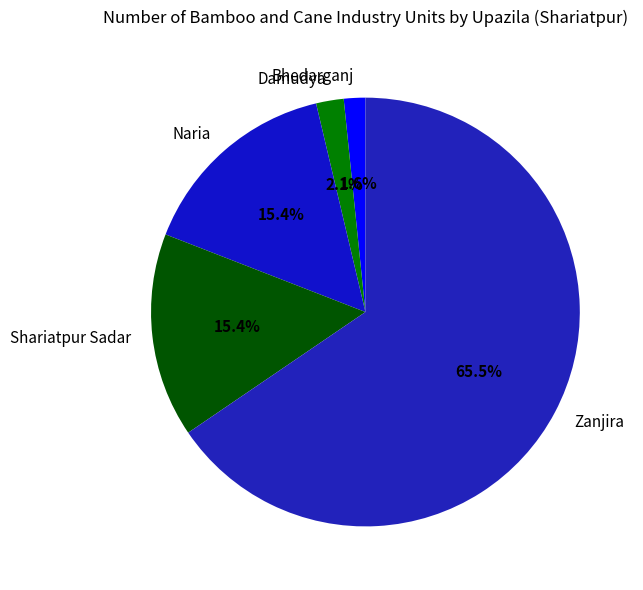

What is the largest slice in the pie chart?

Zanjira